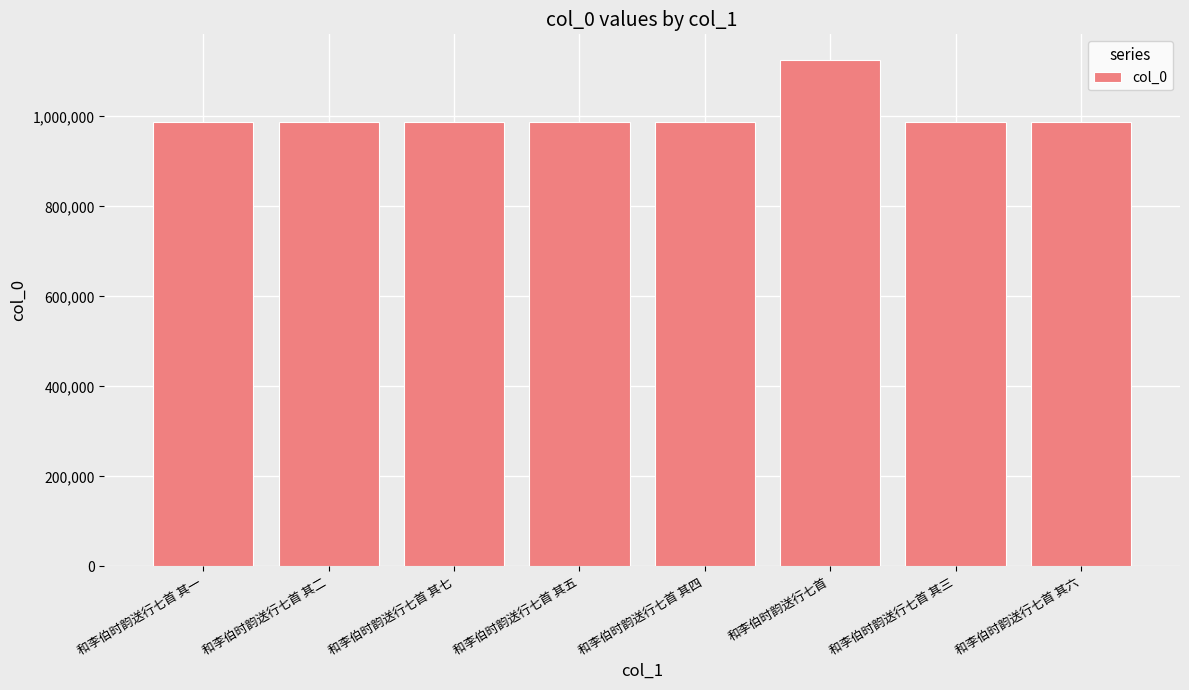

What value does the data have at 和李伯时韵送行七首 其三, to the nearest 10?

988670